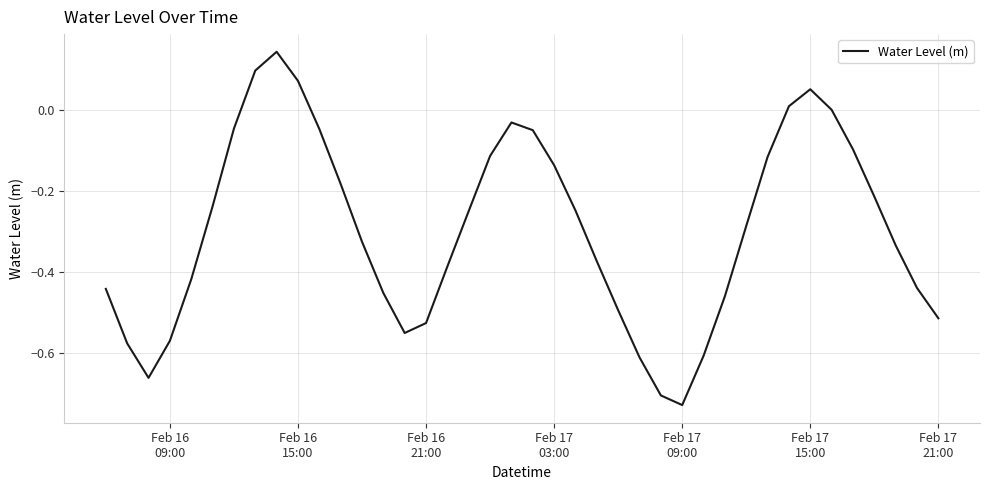

What is the difference between the maximum and minimum values?

0.9